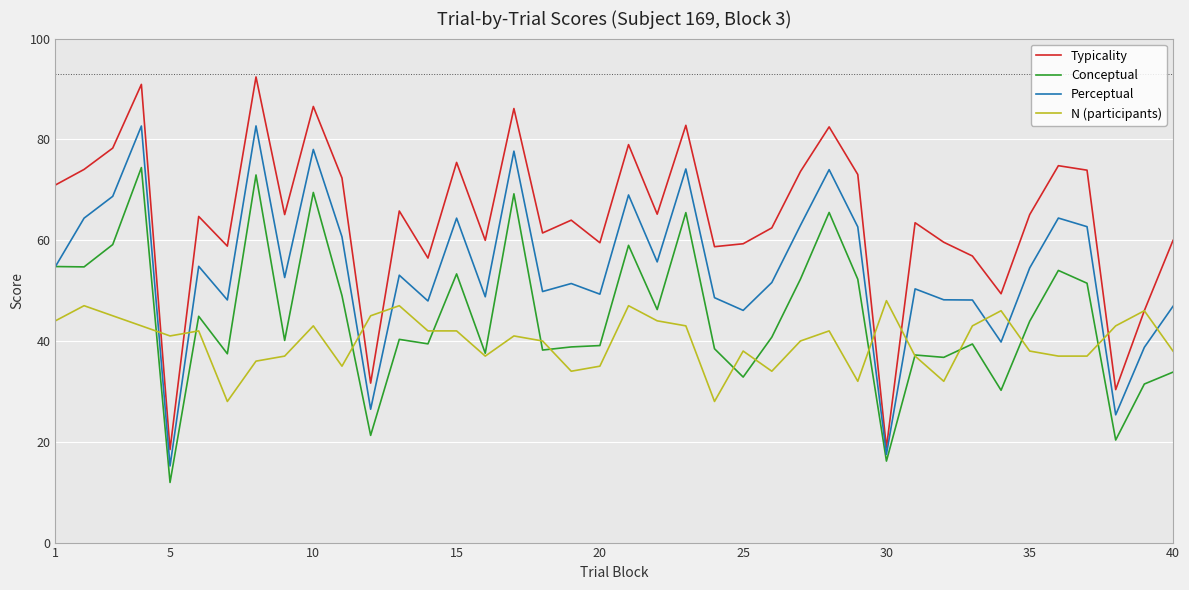

What is the minimum value for Perceptual?

15.2